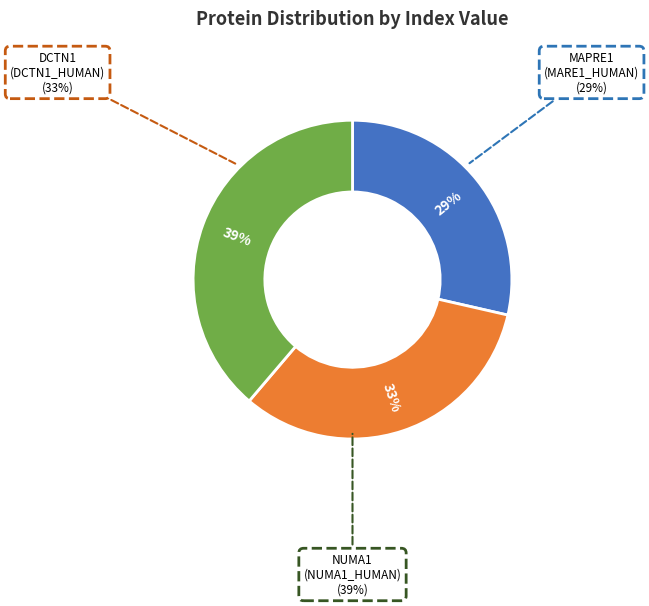

To the nearest percent, what is the difference between the DCTN1 (DCTN1_HUMAN) and NUMA1 (NUMA1_HUMAN) slice percentages?

6%